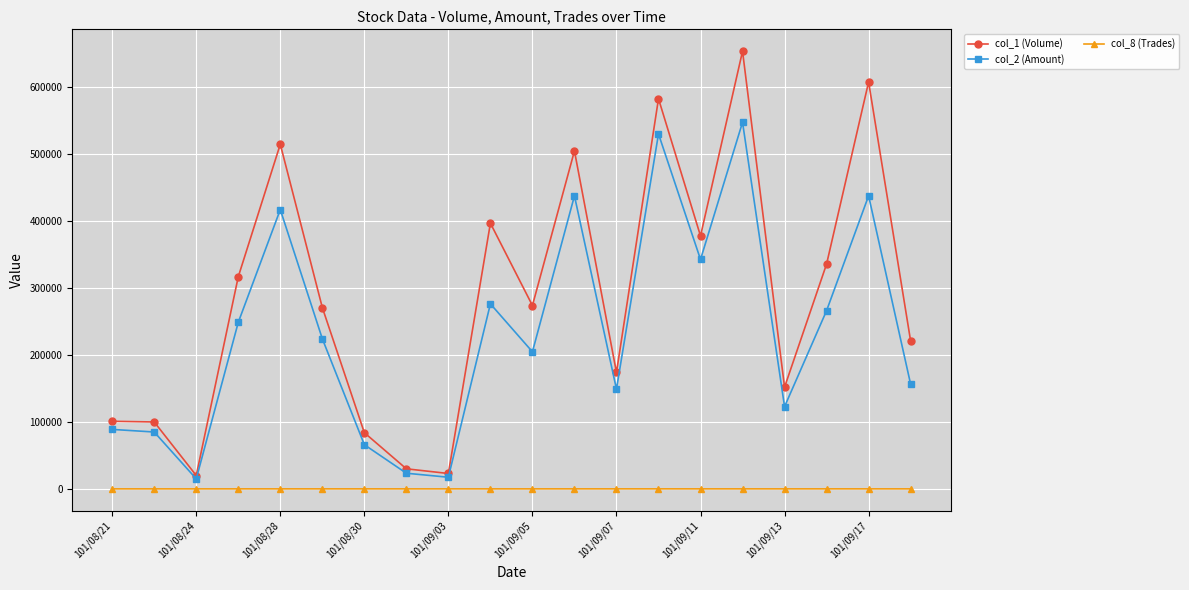

Which series has the largest range (max minus min)?

col_1 (Volume)